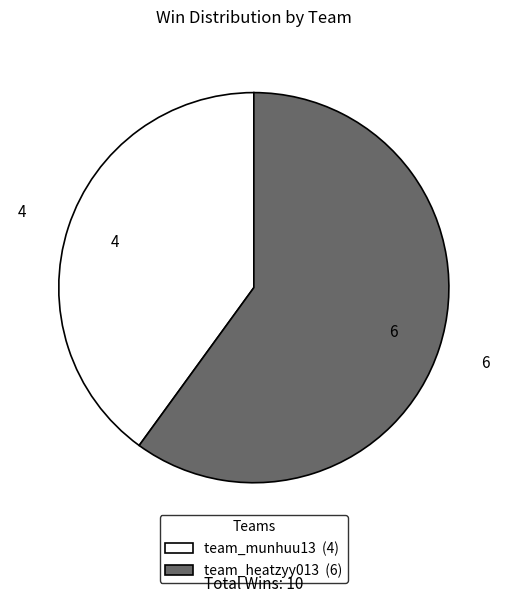

What is the largest slice in the pie chart?

team_heatzyy013